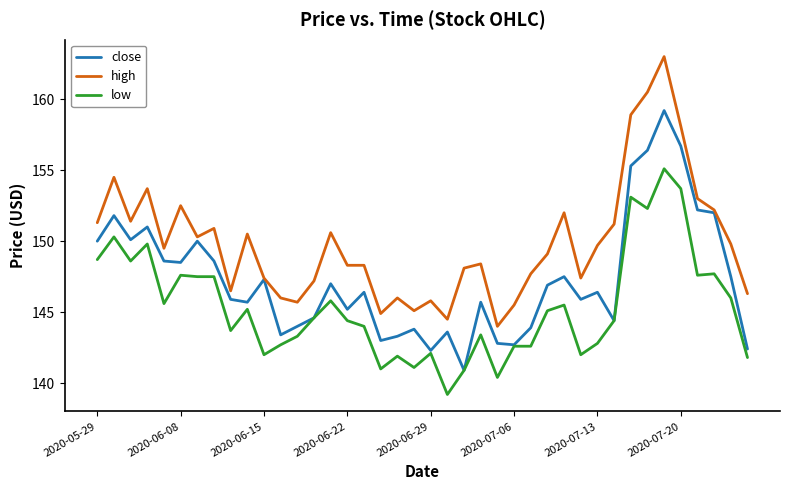

Rank the series by their maximum value, from highest to lowest.

high, close, low